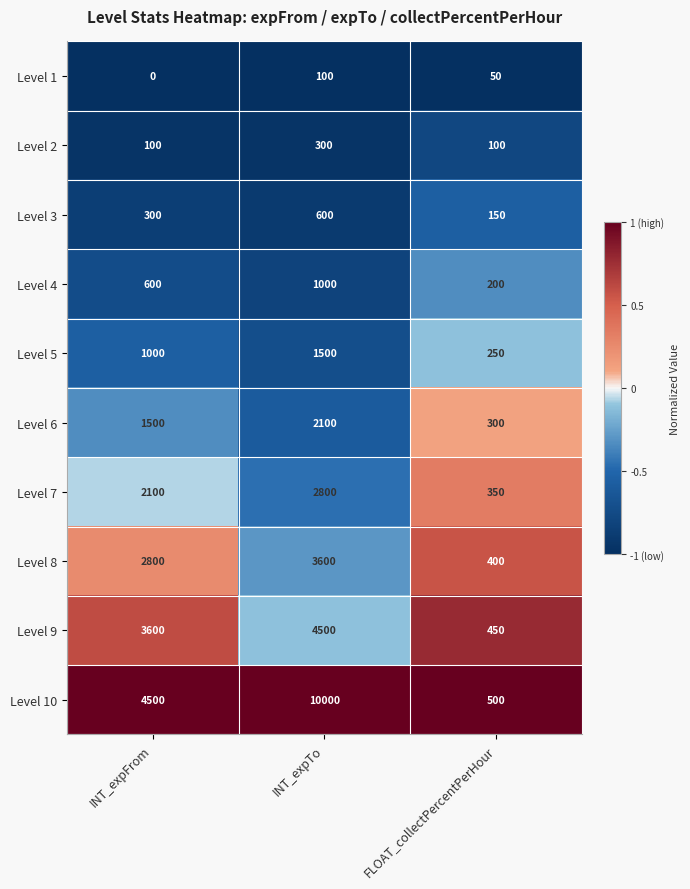

True or false: Level 5 has a value of 1632 at INT_expFrom.

False